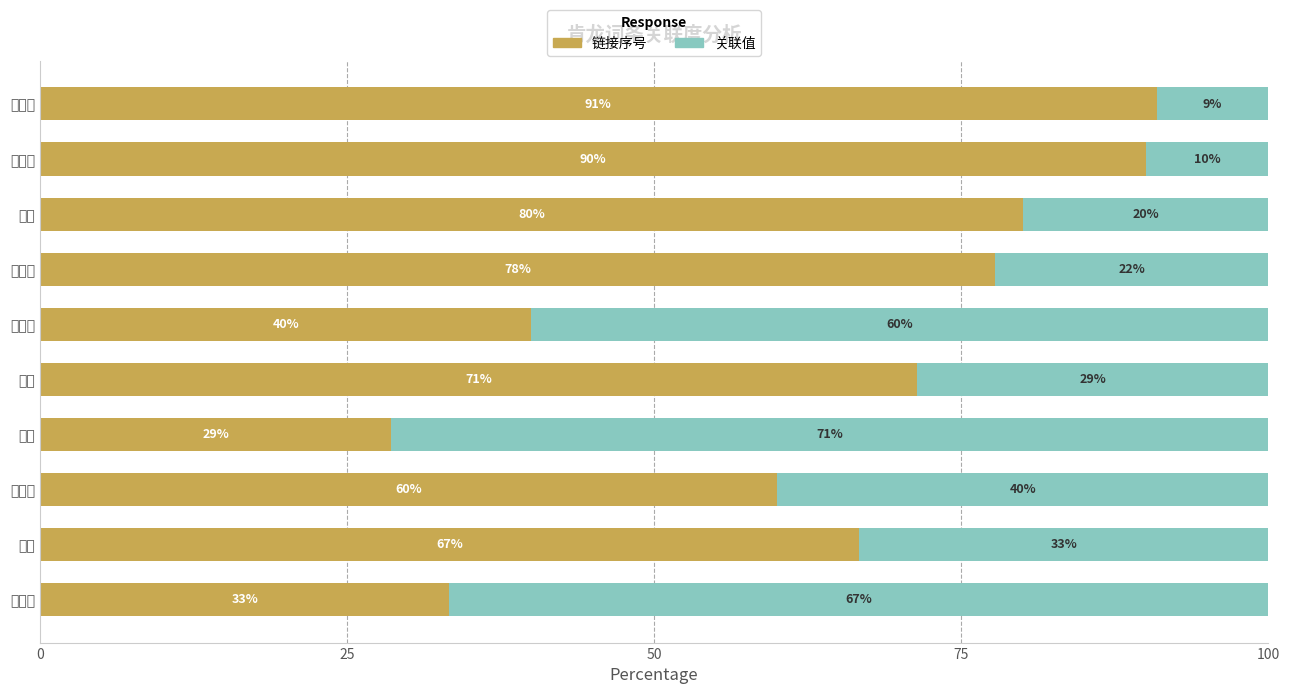

Does the chart contain any negative values?

No